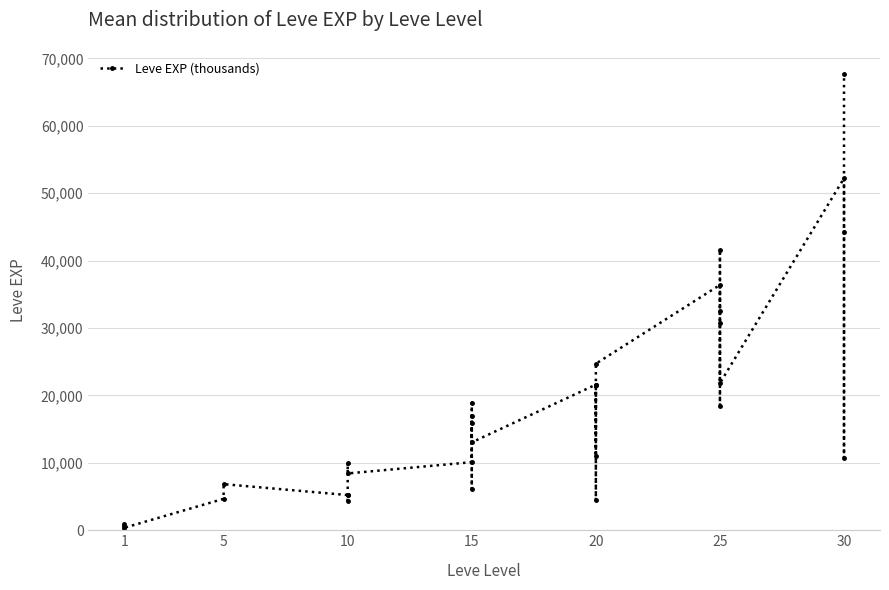

What is the change in value from 10 to 30?

+35800